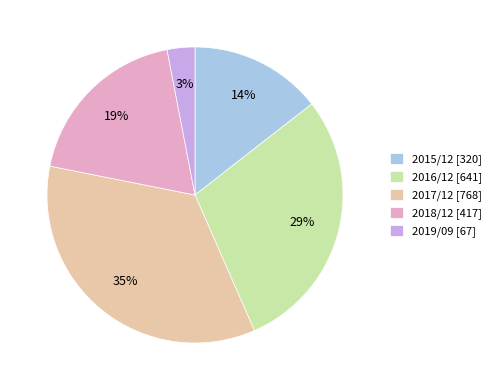

Count the number of slices in the pie.

5